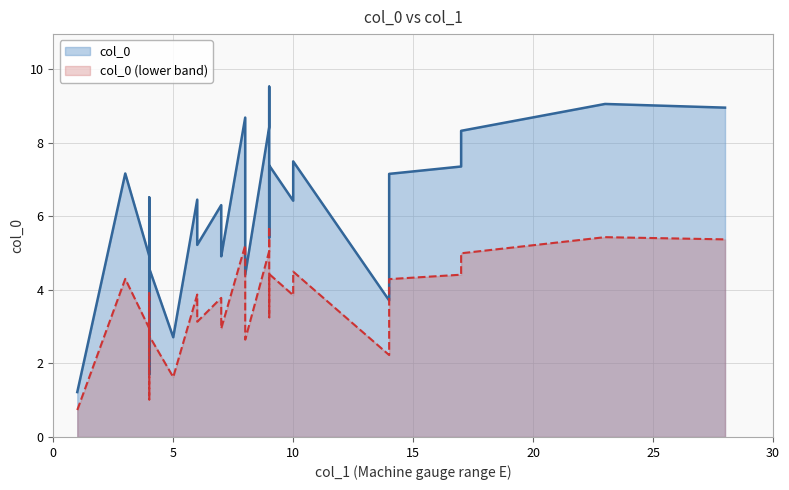

What is the difference between the values at 9 and 4?

4.6